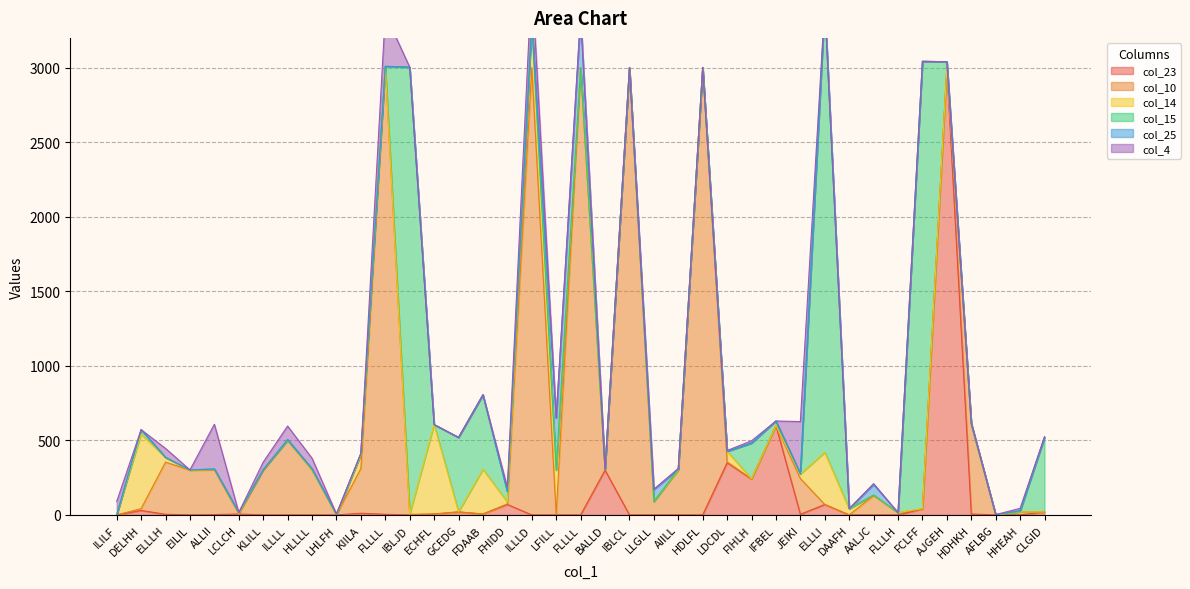

Reading left to right, transcribe all the data shown in this chart.

col_23: 0	30	4	0	2	6	0	0	0	0	11	4	0	6	20	6	70	0	0	0	300	0	0	0	0	350	240	600	4	70	0	0	0	40	3000	6	0	0	20
col_10: 0	12	350	300	300	0	300	500	300	0	300	3000	4	0	0	0	4	3000	0	3000	0	3000	90	300	3000	6	2	0	240	0	0	130	15	0	0	600	0	20	0
col_14: 0	500	30	0	2	4	4	0	0	0	90	4	0	600	0	300	12	300	300	0	6	0	0	0	0	70	0	0	30	350	40	4	0	3	0	4	0	0	0
col_15: 0	30	2	2	4	6	0	0	6	2	11	0	3000	0	500	500	70	2	0	0	0	0	0	6	2	0	240	30	2	3000	2	0	0	3000	40	0	2	2	500
col_25: 0	0	0	0	0	0	0	6	4	4	0	2	0	0	0	0	0	6	350	350	0	0	80	0	0	0	0	0	0	0	0	70	0	0	0	4	0	7	0
col_4: 90	0	60	0	300	0	50	90	70	0	0	350	0	0	0	0	30	300	0	6	0	2	2	6	0	6	15	0	350	3	0	6	0	0	0	6	0	15	6